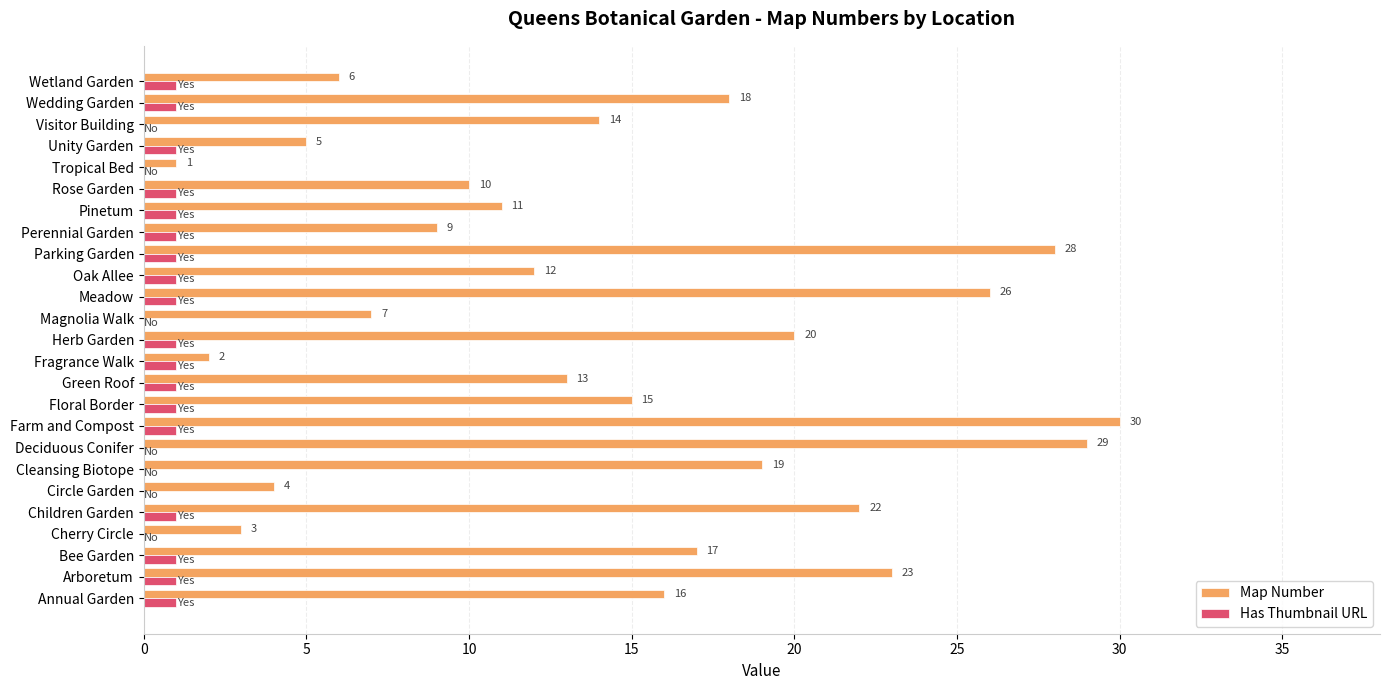

At which category does the chart reach its peak across all series?

Farm and Compost